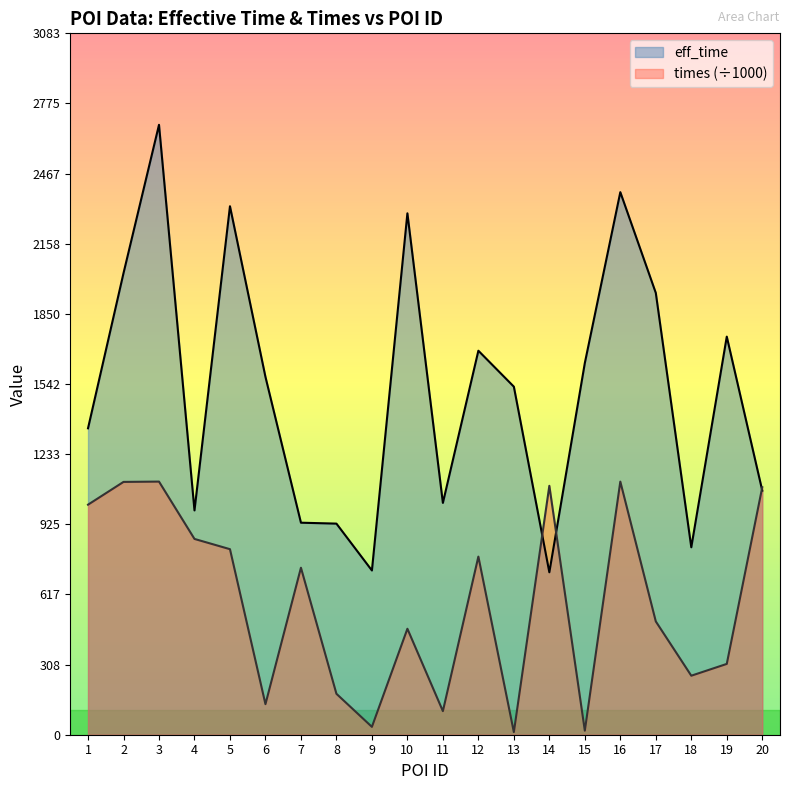

What is the average value of the eff_time series?

1518.6